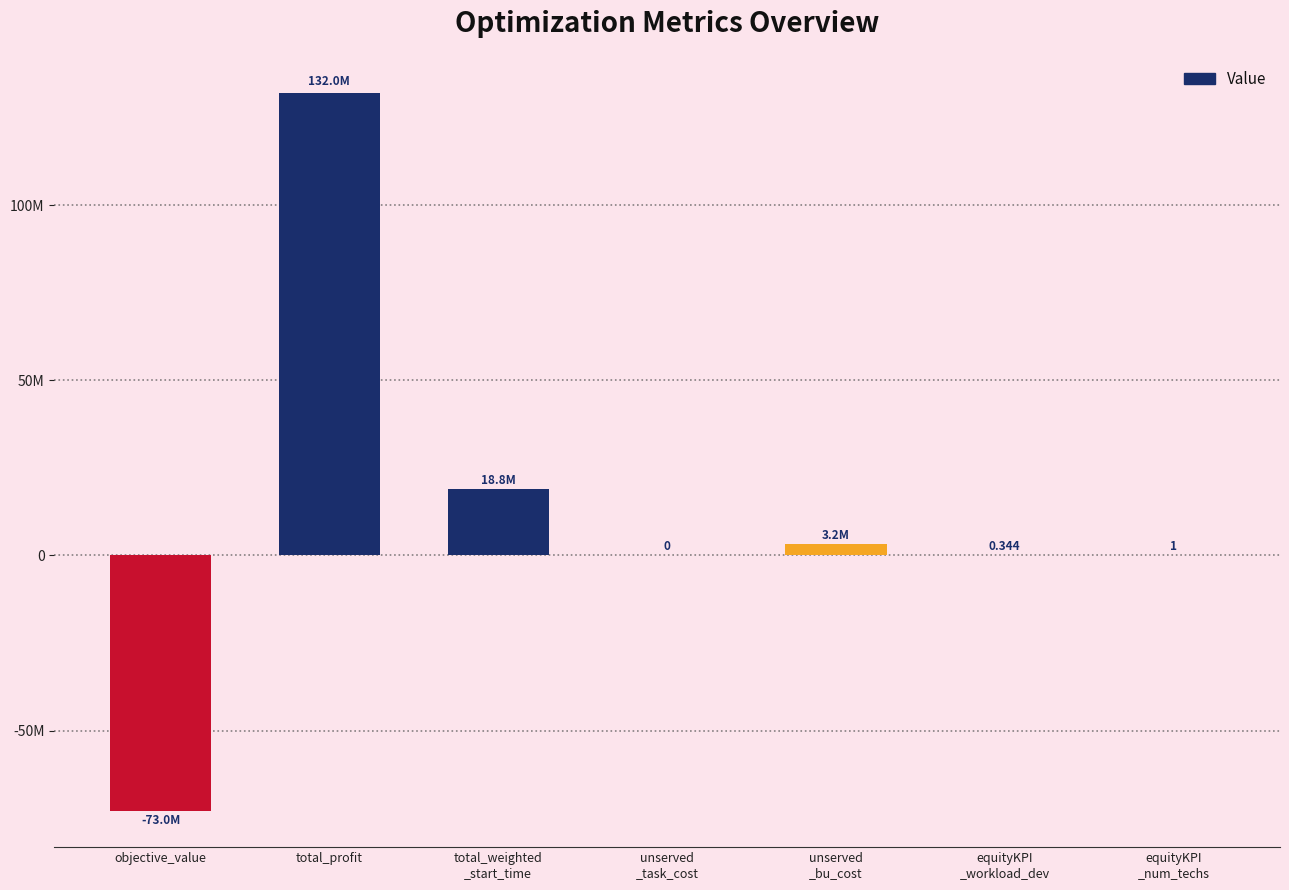

List the labels in order of value, smallest first.

objective_value, unserved
_task_cost, equityKPI
_workload_dev, equityKPI
_num_techs, unserved
_bu_cost, total_weighted
_start_time, total_profit